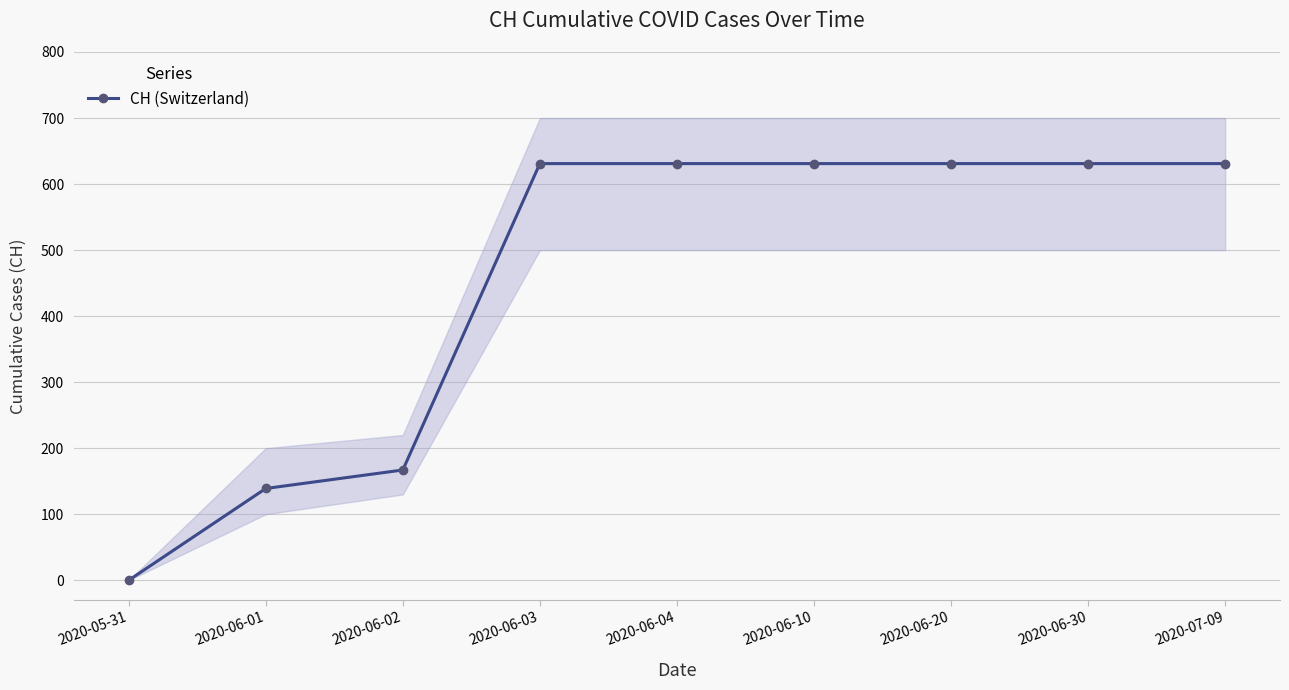

Reading left to right, what are all the values shown in this chart?

0	139	167	631	631	631	631	631	631